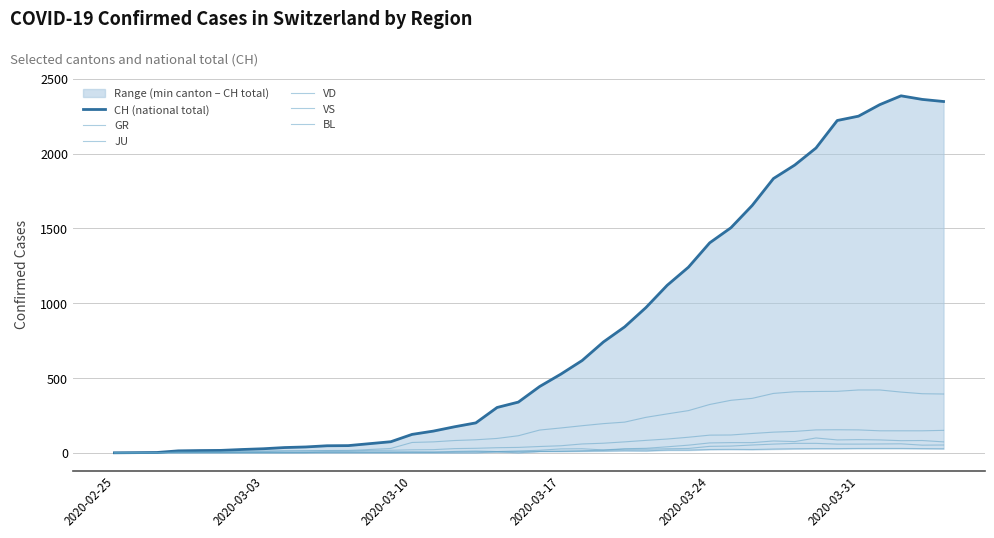

What position from the left is 2020-03-31?

36